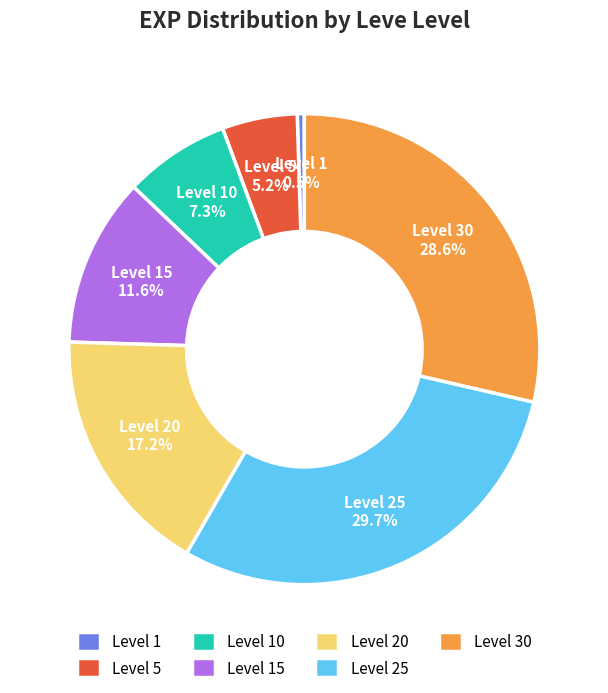

Is there any slice that represents more than half of the pie?

No